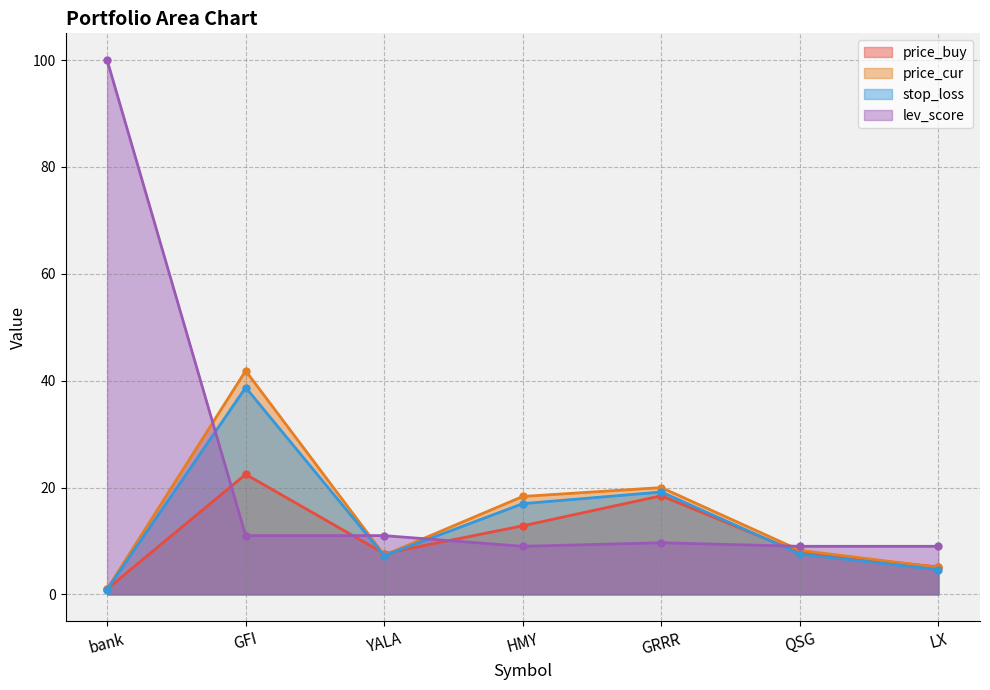

Which series ends up on top after the final intersection of stop_loss and price_buy?

price_buy